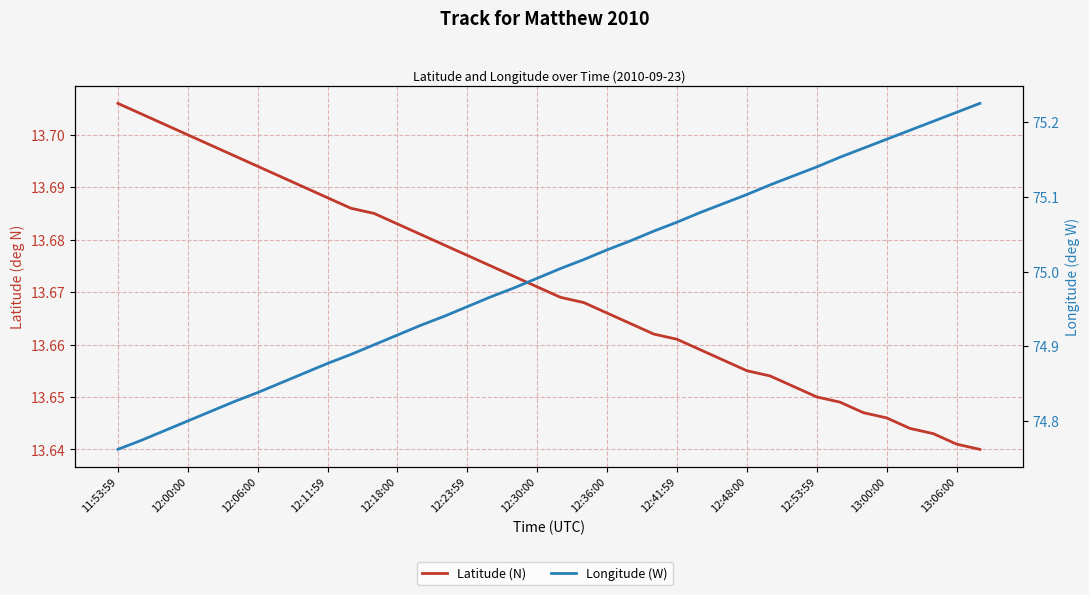

Read the Longitude (W) value at 12:36:00.

75.0